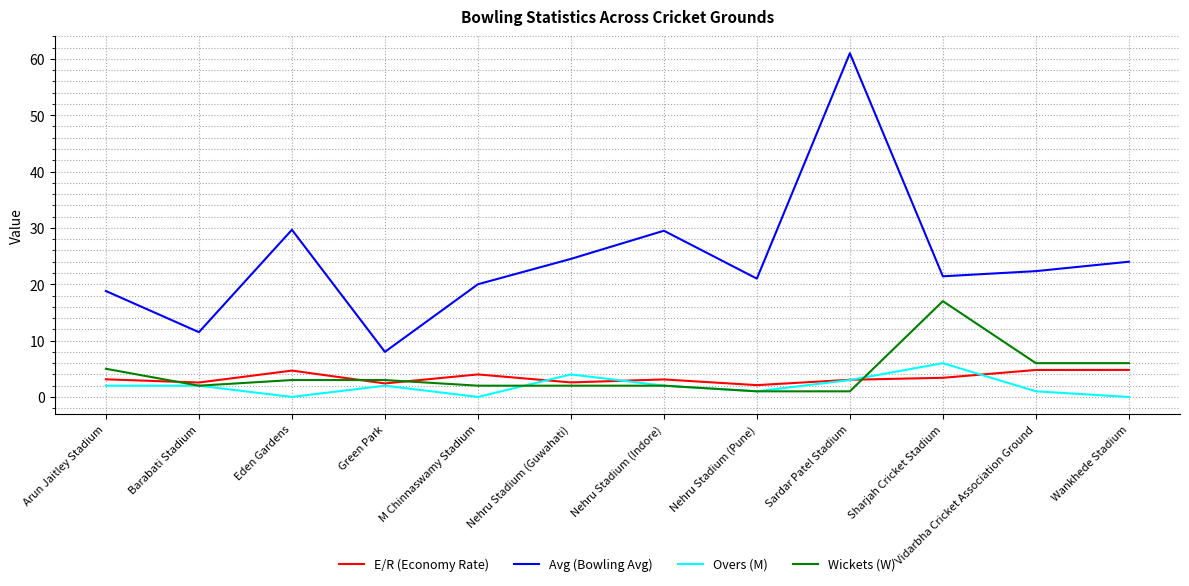

Read the Avg (Bowling Avg) value at Eden Gardens.

29.7